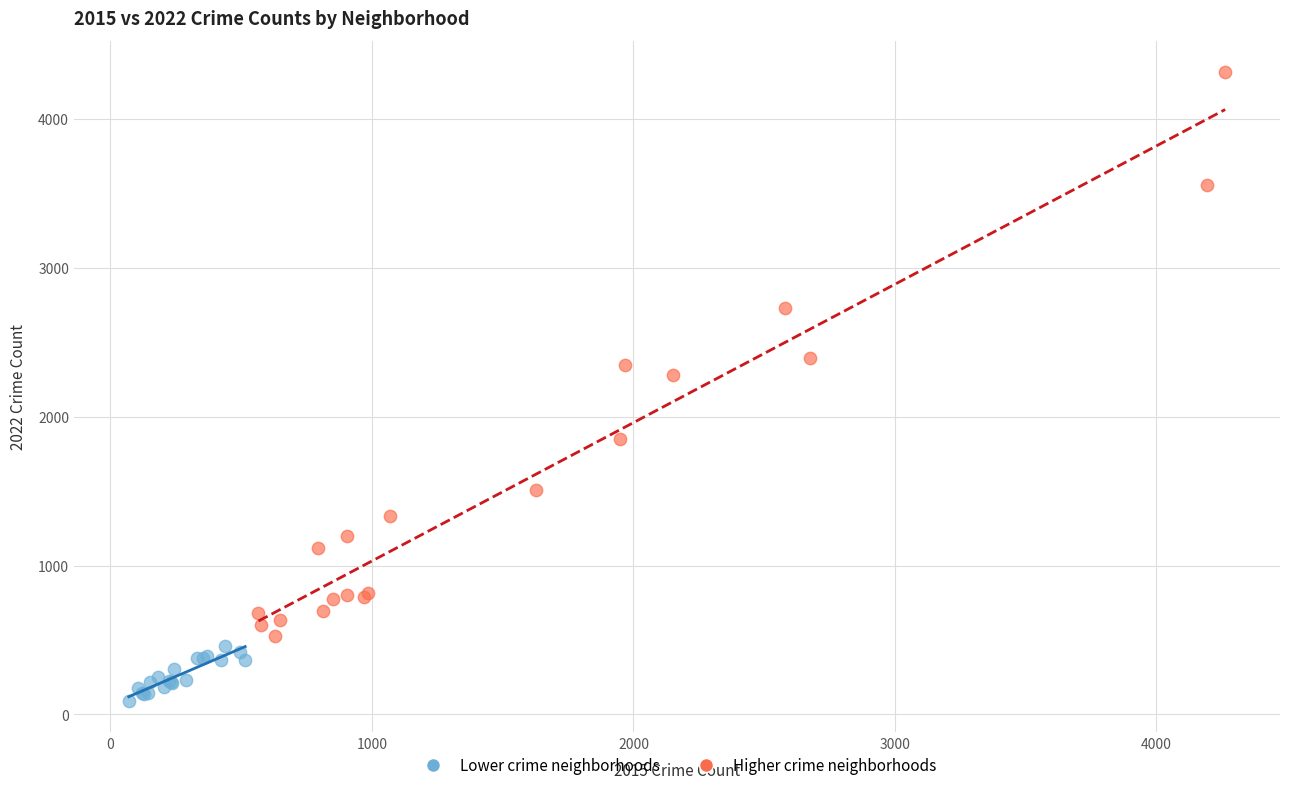

Which series reaches the maximum Y coordinate?

Higher crime neighborhoods